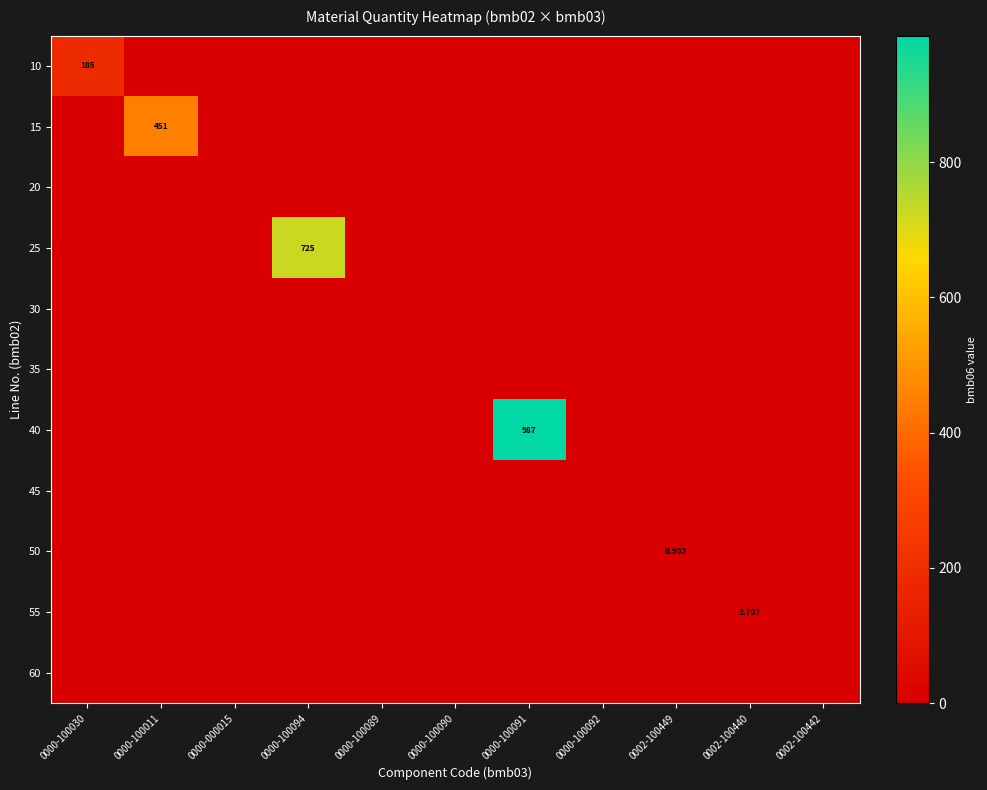

Rank the series at 0002-100449 from highest to lowest value.

50, 10, 15, 20, 25, 30, 35, 40, 45, 55, 60